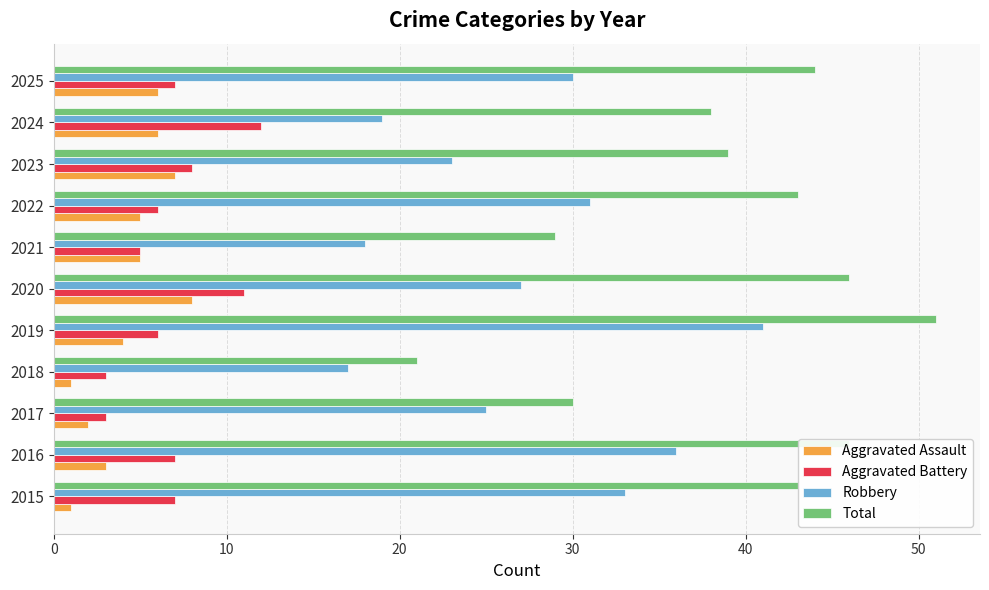

List the series in order of their peak value, highest first.

Total, Robbery, Aggravated Battery, Aggravated Assault